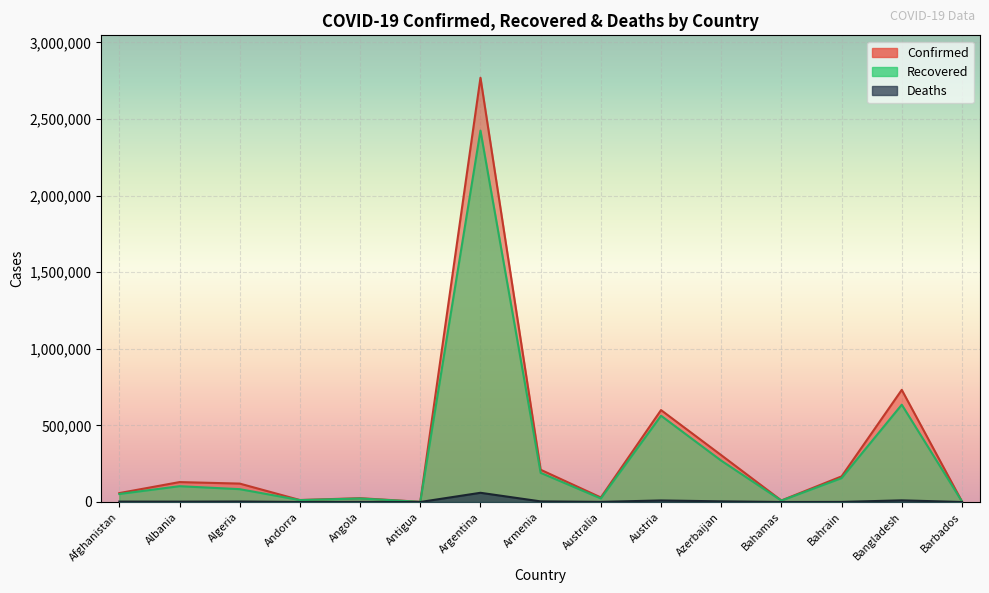

True or false: Recovered and Confirmed intersect in this chart.

False